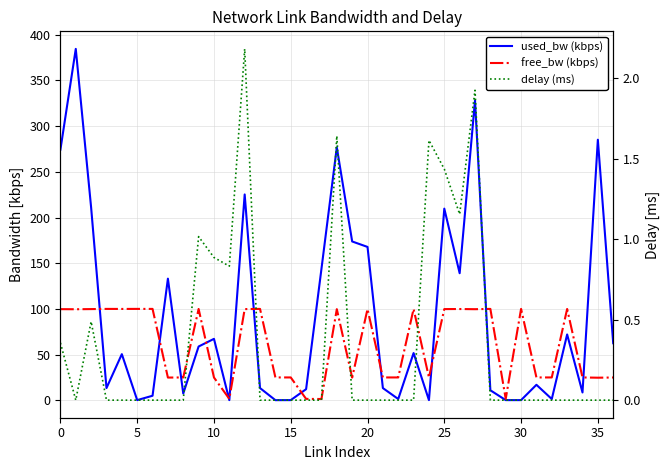

Rank the series by their maximum value, from highest to lowest.

used_bw (kbps), free_bw (kbps), delay (ms)